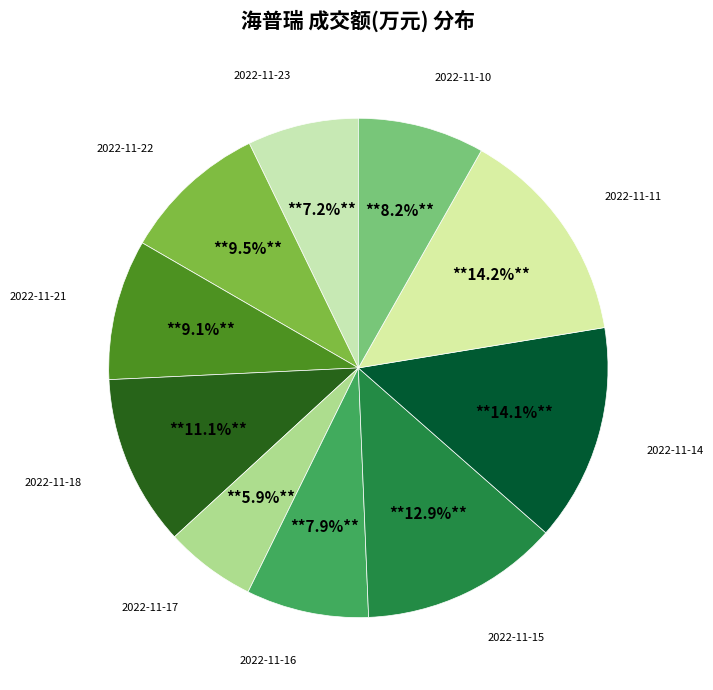

Which category has the smallest portion of the pie?

2022-11-17